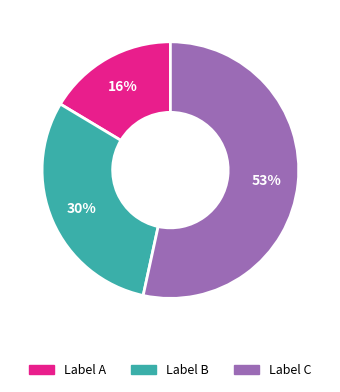

To the nearest percent, what is the average slice percentage?

33%